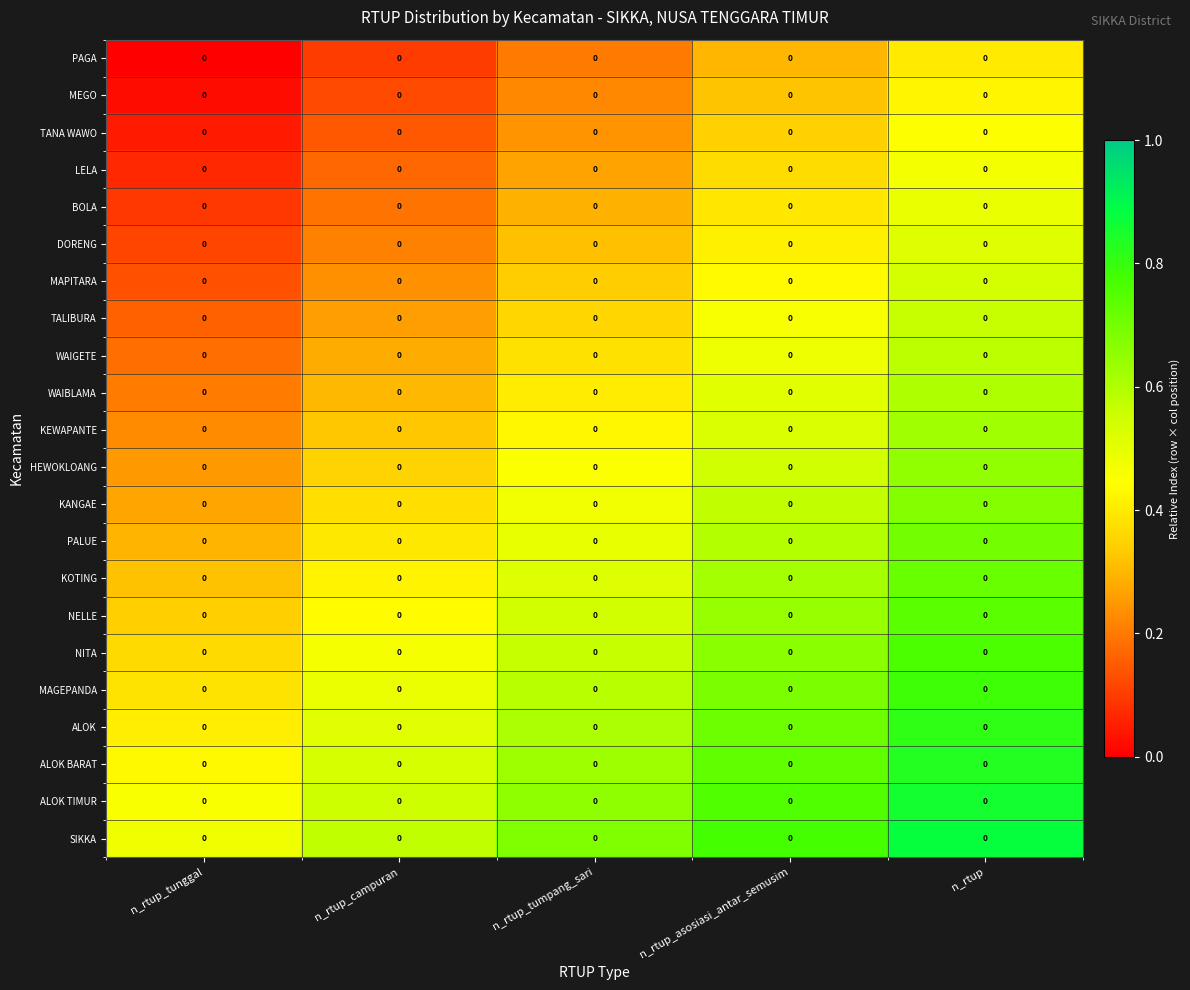

How many series are shown in this chart?

22